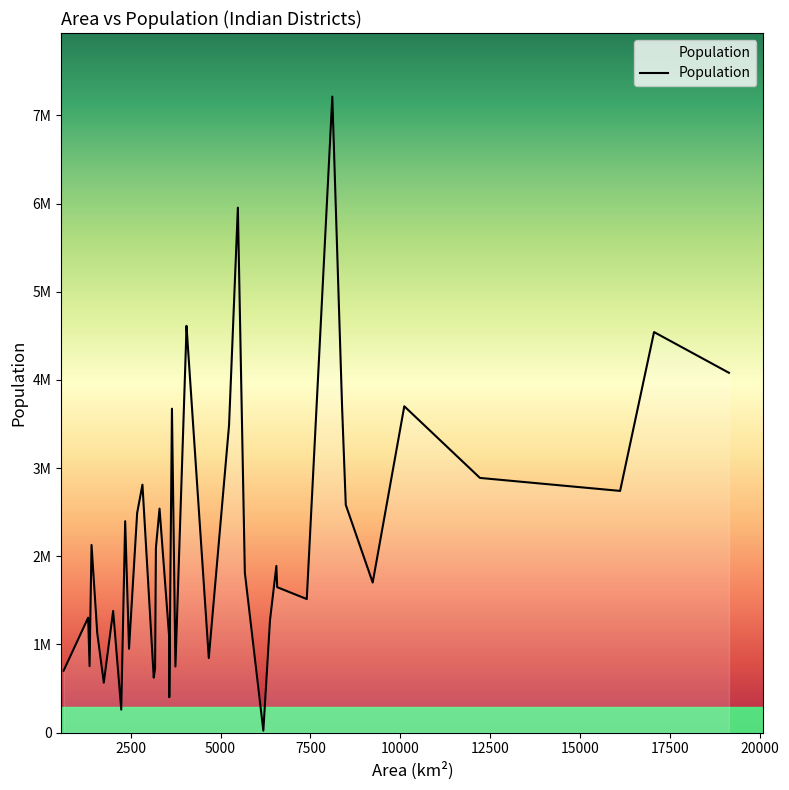

Is this an area chart (filled region under the line)?

Yes